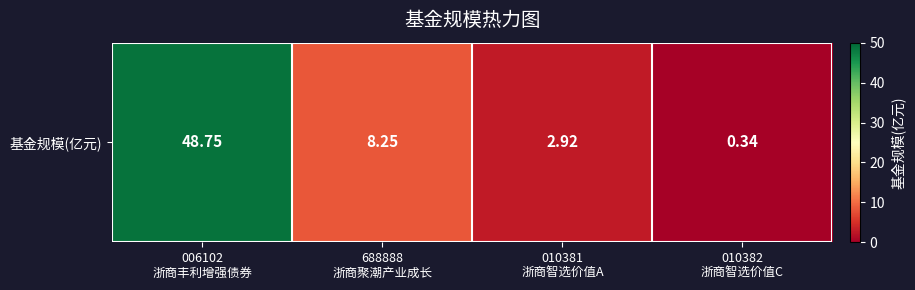

Reading left to right, extract all data points from this chart.

48.8	8.2	2.9	0.3